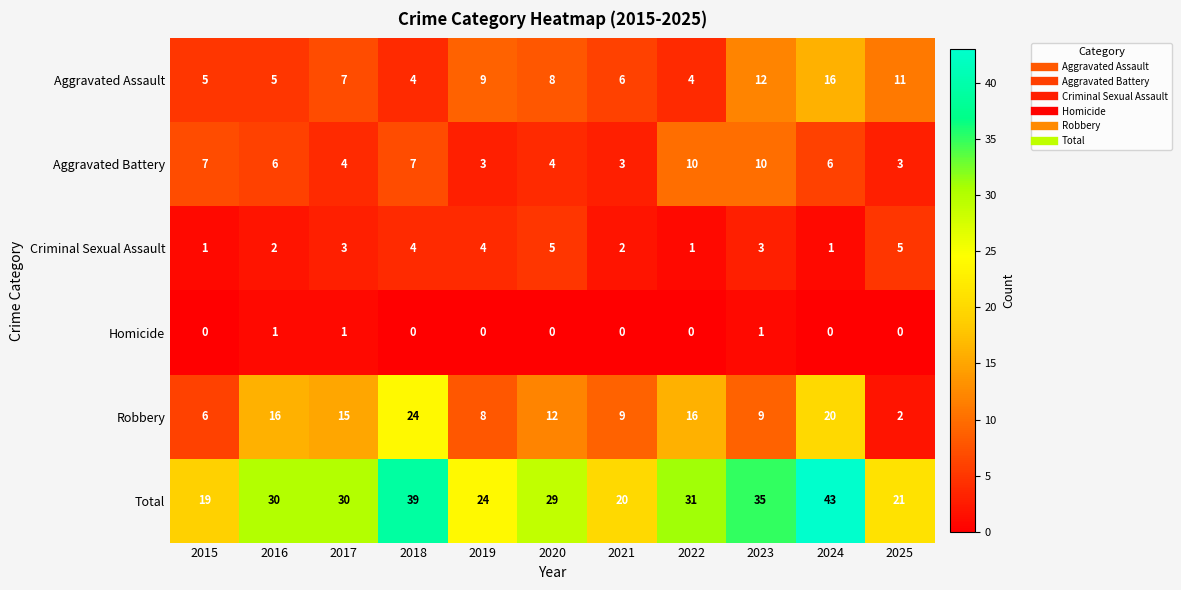

Which series has the widest spread of values?

Total